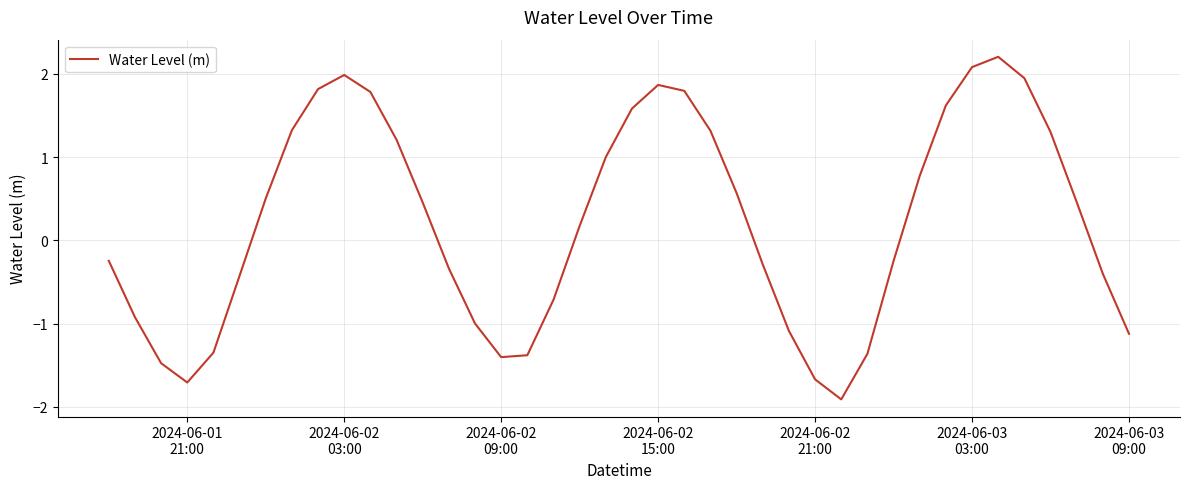

How many lines are shown in the chart?

1